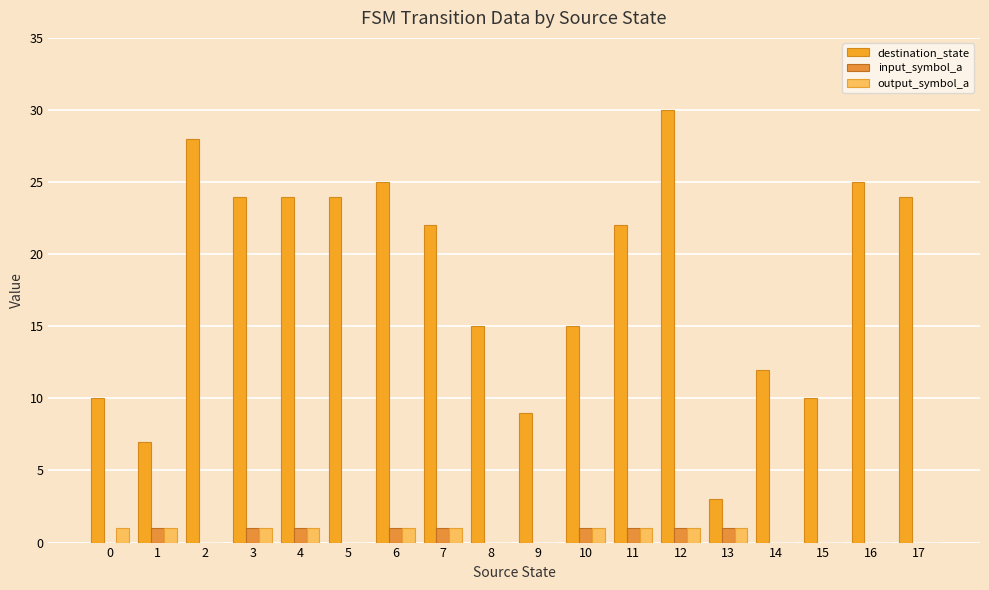

Rank the series by their maximum value, from lowest to highest.

input_symbol_a, output_symbol_a, destination_state